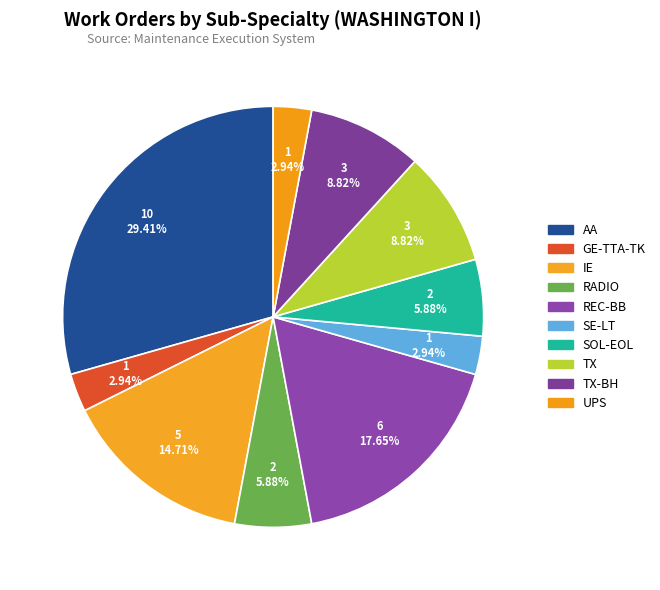

How many segments does this pie chart have?

10